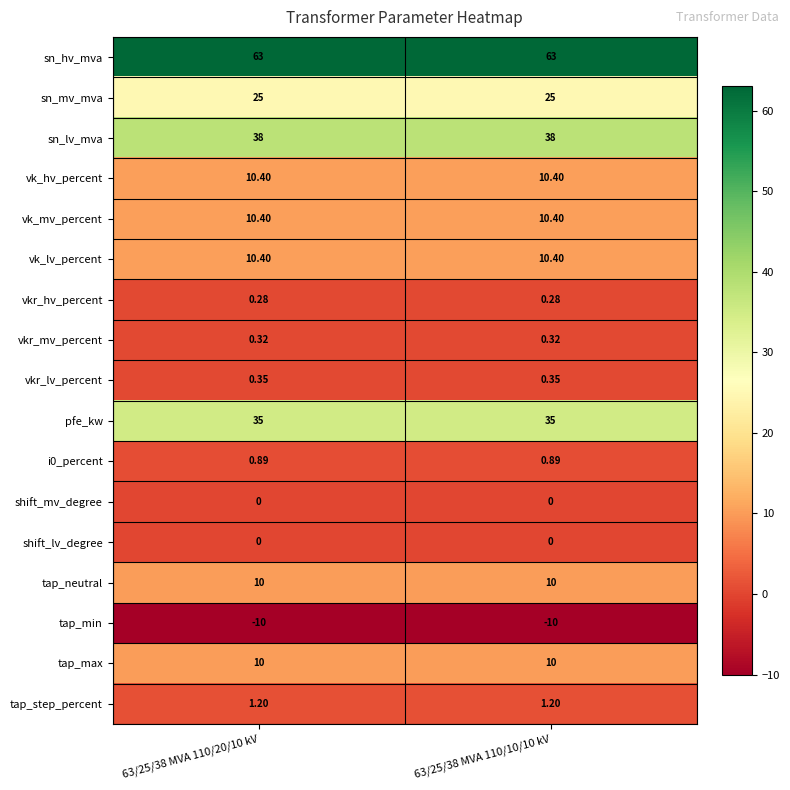

Is the value of shift_mv_degree at 63/25/38 MVA 110/10/10 kV greater than the value of vkr_lv_percent at 63/25/38 MVA 110/20/10 kV?

No